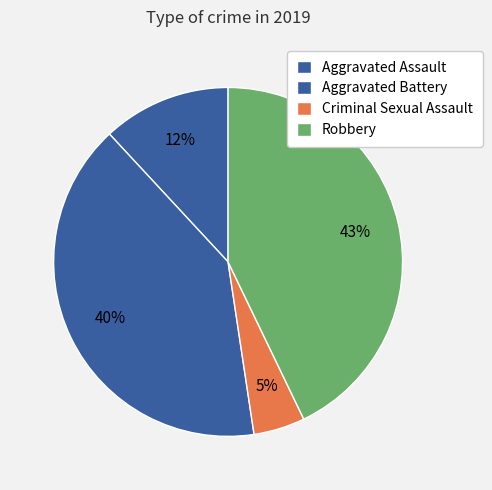

Does any single category account for the majority?

No